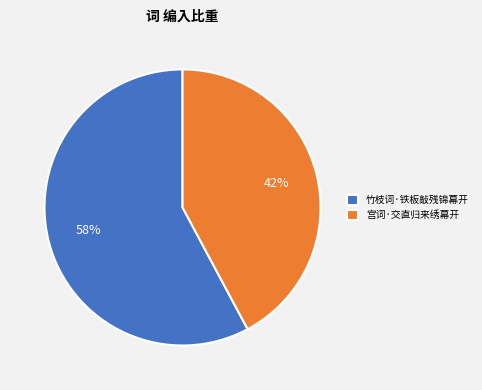

To the nearest percent, what is the difference between the largest and smallest slice percentages?

16%